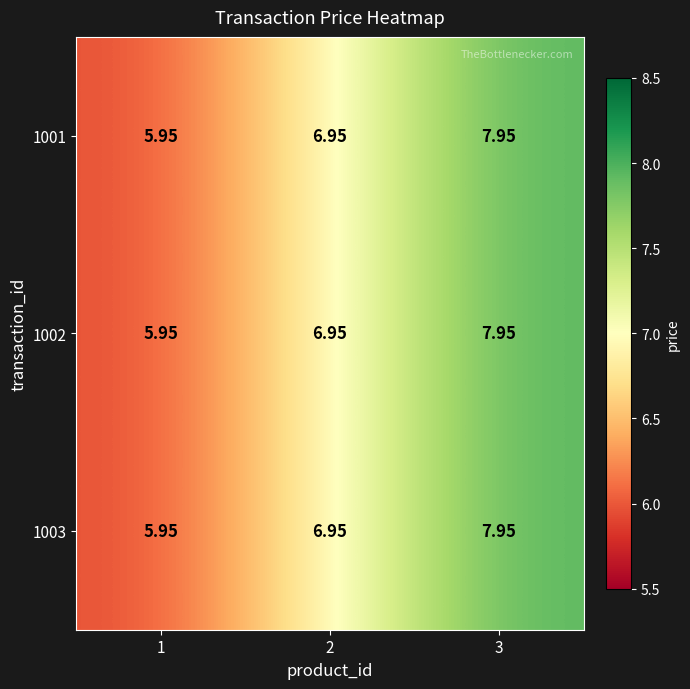

Count the number of categories in the chart.

3